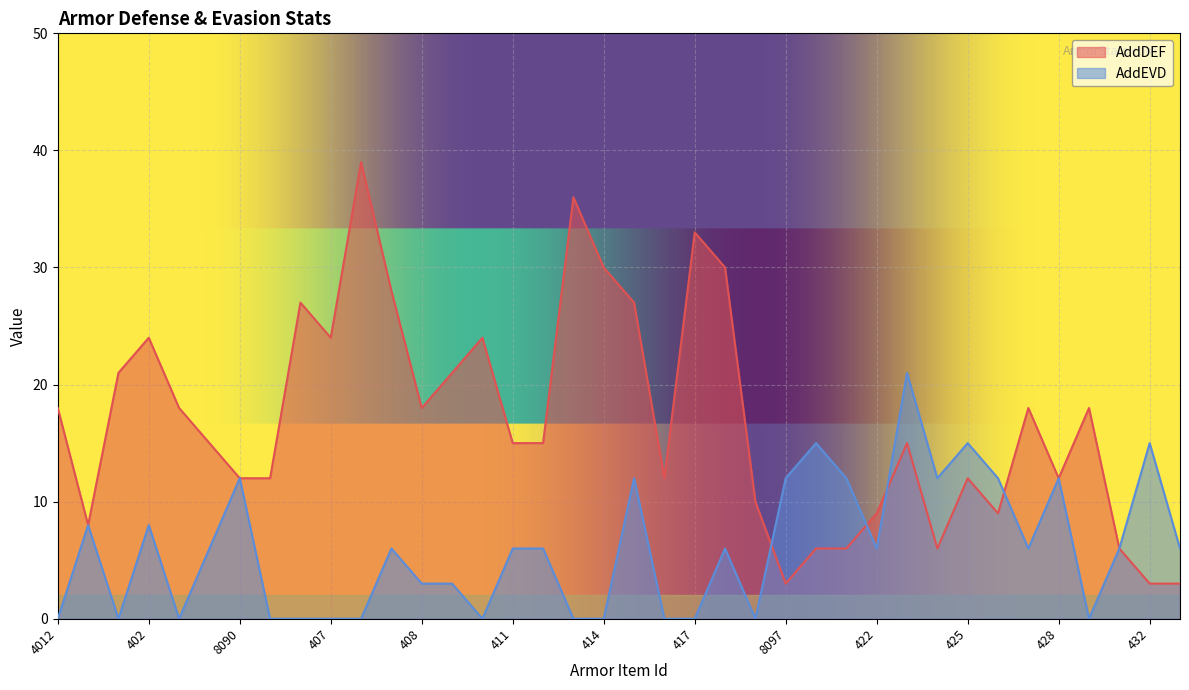

Rank the series by their maximum value, from lowest to highest.

AddEVD, AddDEF